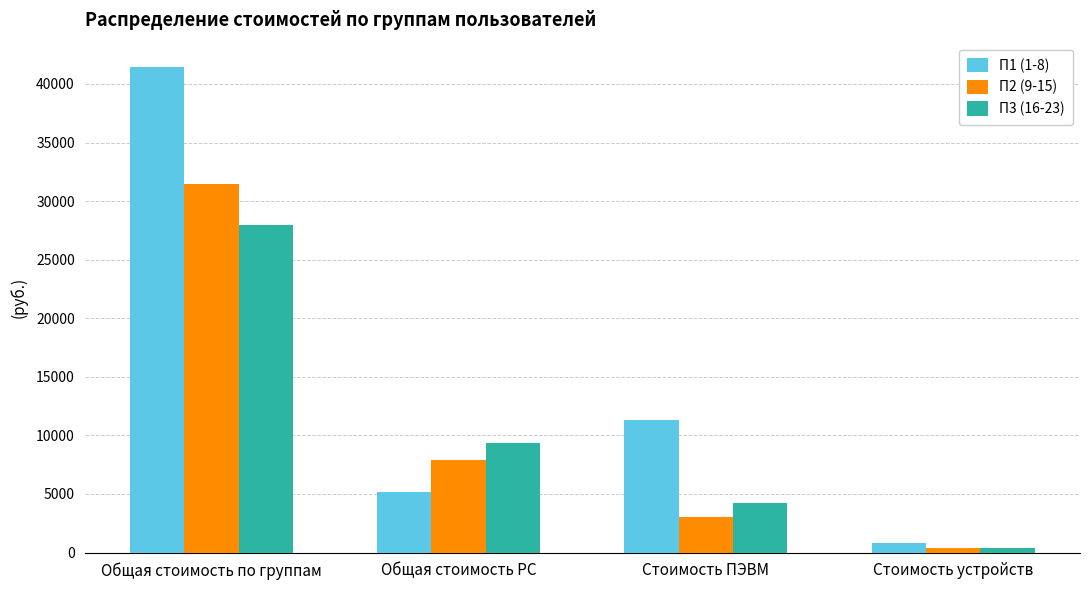

What is the label of the 2nd bar from the right?

Стоимость ПЭВМ